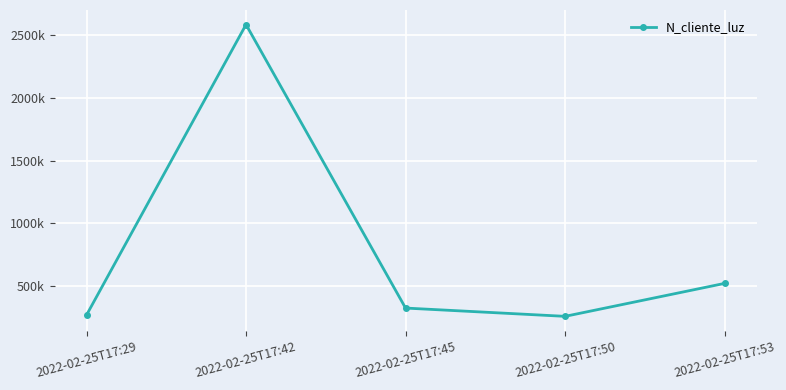

Between 2022-02-25T17:50 and 2022-02-25T17:53, which is larger?

2022-02-25T17:53